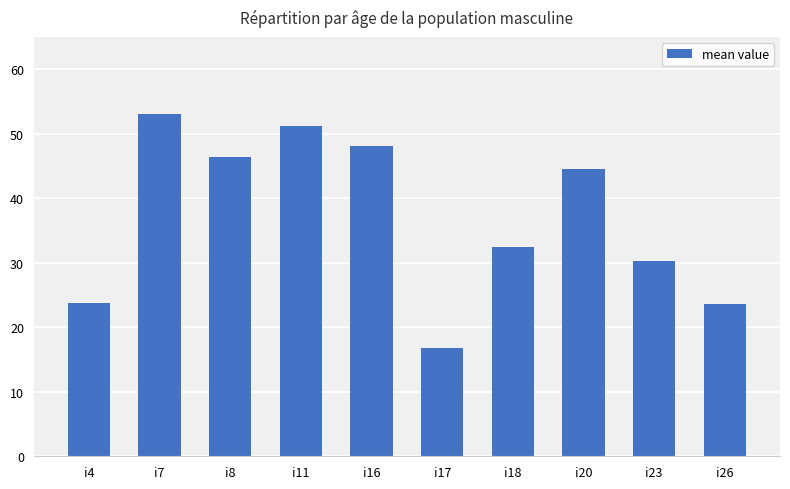

At which label does the data first exceed 44?

i7